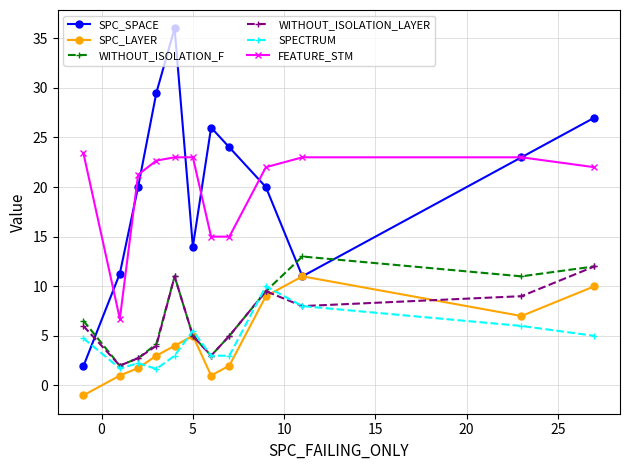

After their last crossing, which series has the higher values: WITHOUT_ISOLATION_LAYER or SPC_LAYER?

WITHOUT_ISOLATION_LAYER